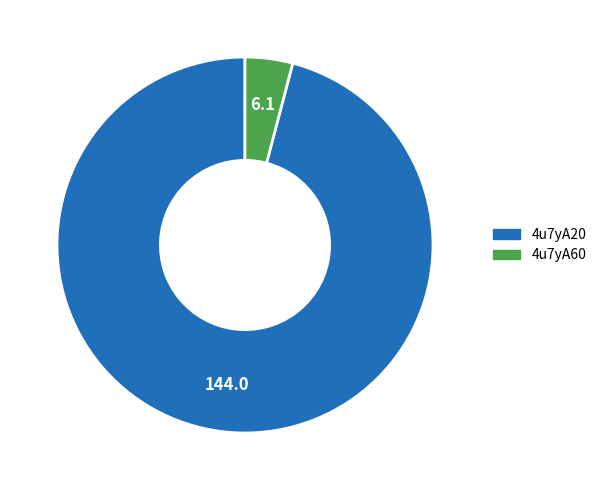

Which category accounts for the majority?

4u7yA20